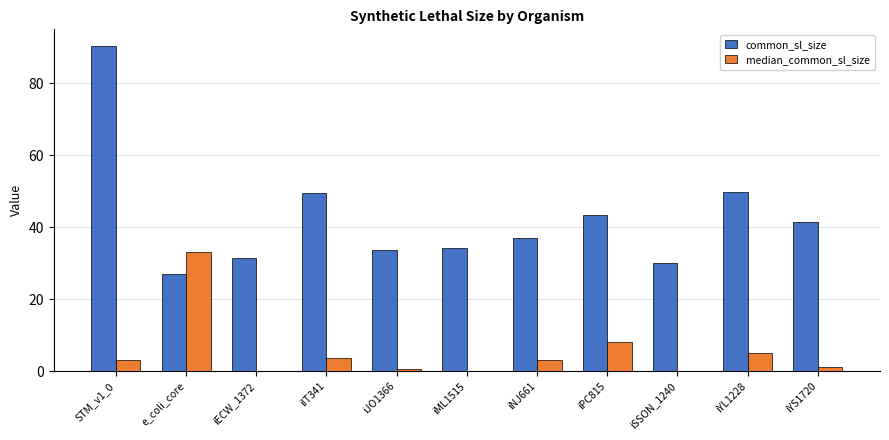

Which series changed the most between iYL1228 and iYS1720?

common_sl_size